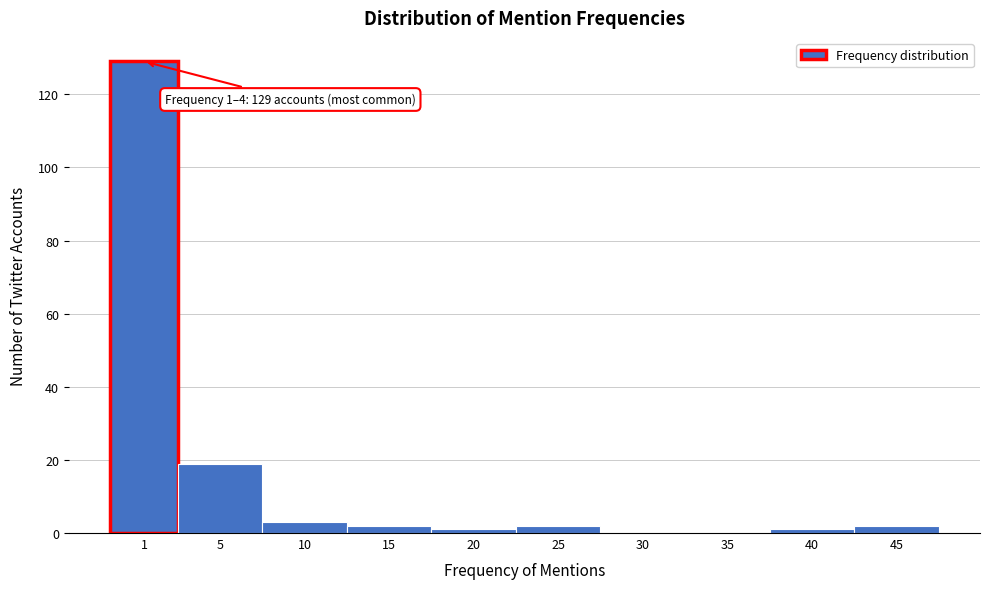

Reading left to right, list all the values displayed in this chart.

1=129	5=19	10=3	15=2	20=1	25=2	30=0	35=0	40=1	45=2